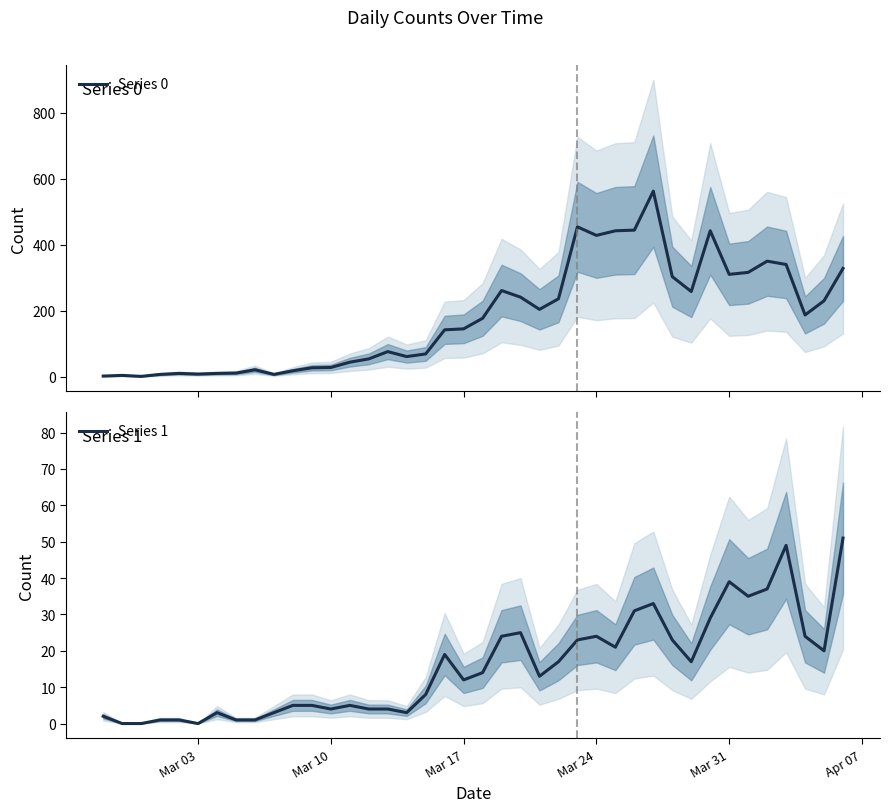

What value does the Series 1 series have at Mar 31?

39